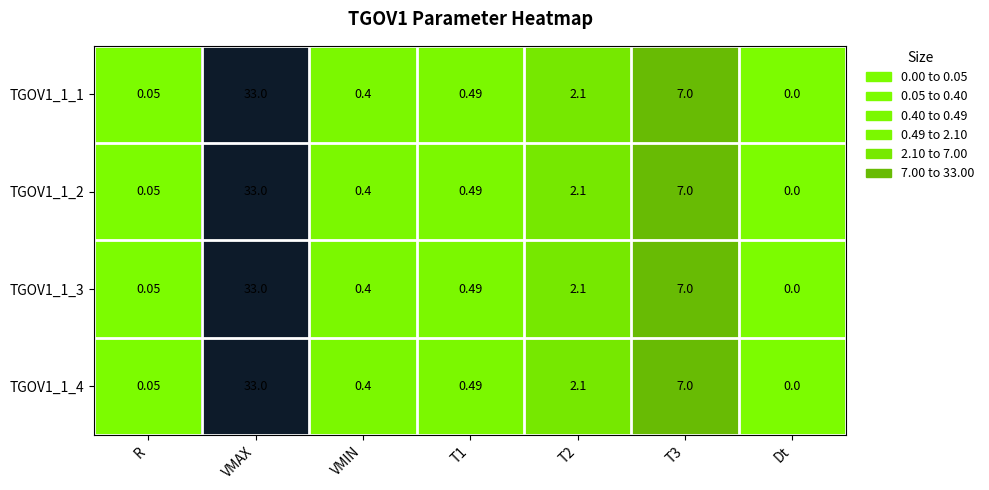

Is the value of TGOV1_1_4 at R greater than the value of TGOV1_1_3 at VMIN?

No